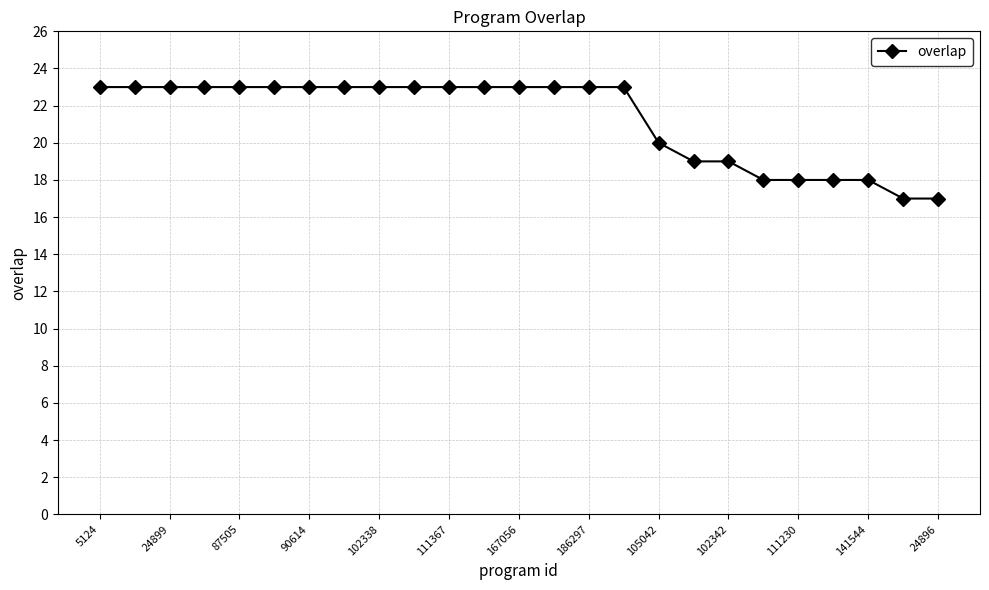

What is the value of the 23rd point from the left?

18